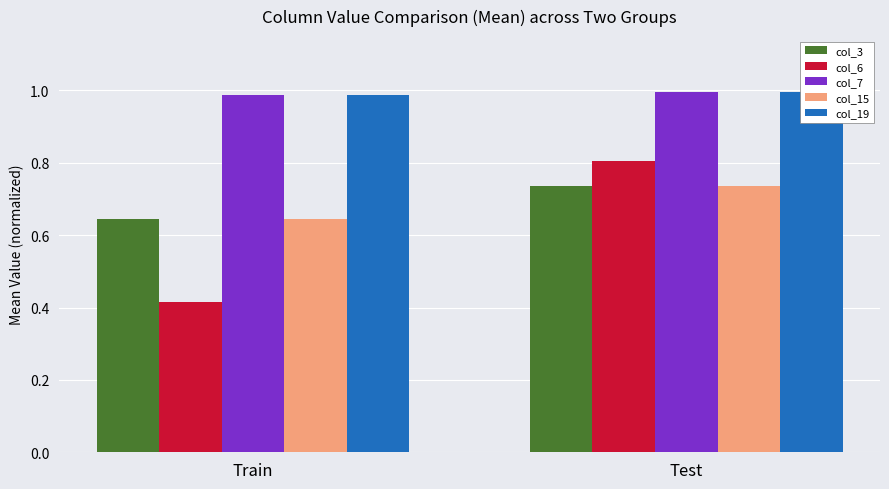

What is the label of the 2nd bar from the left?

Test